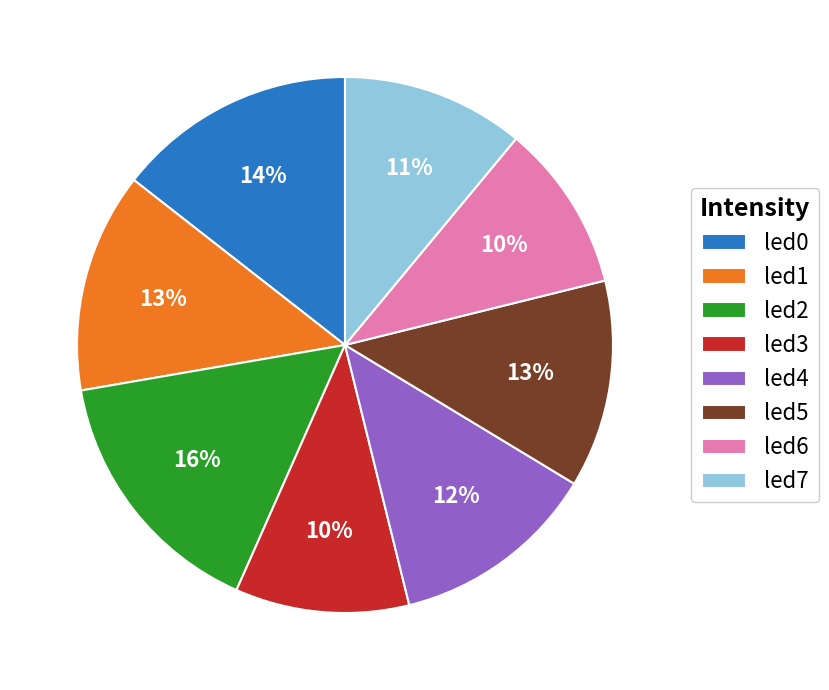

How many slices are in this pie chart?

8